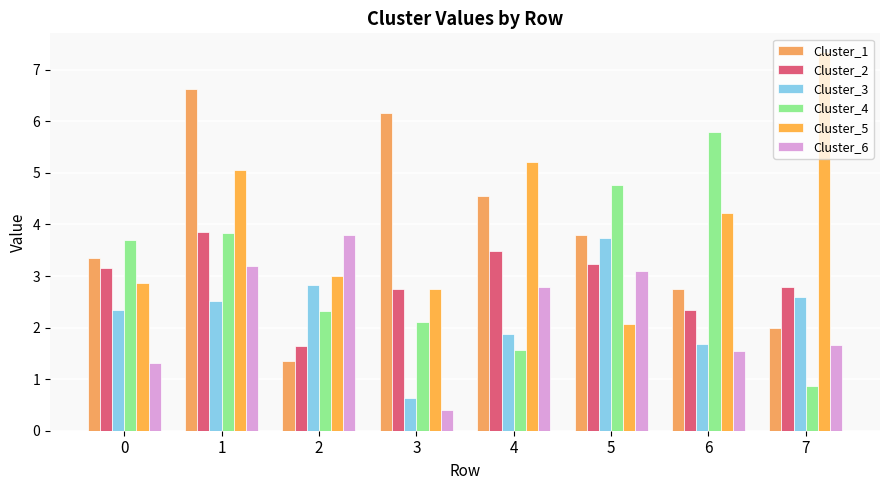

Which has a higher value, 0 or 3?

3